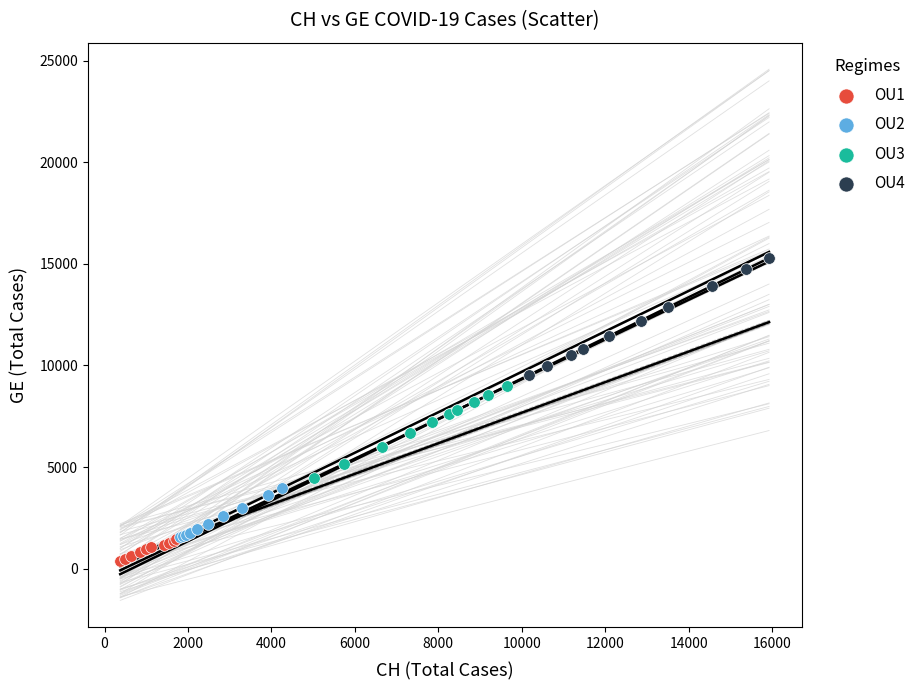

Which series reaches the minimum Y coordinate?

OU1